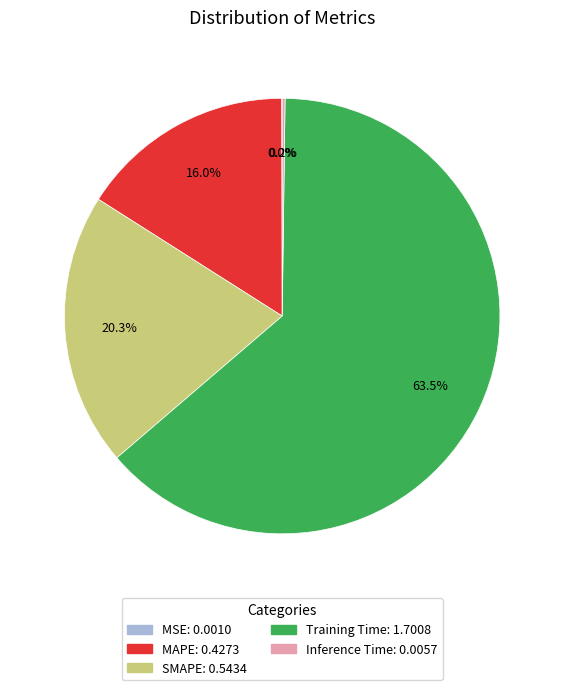

What is the majority slice?

Training Time